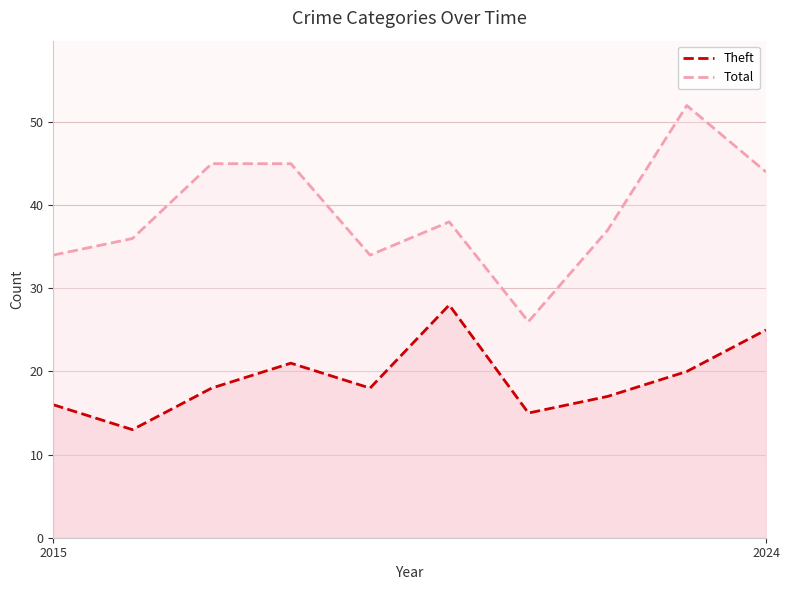

What is the total value across all series at 5?

66